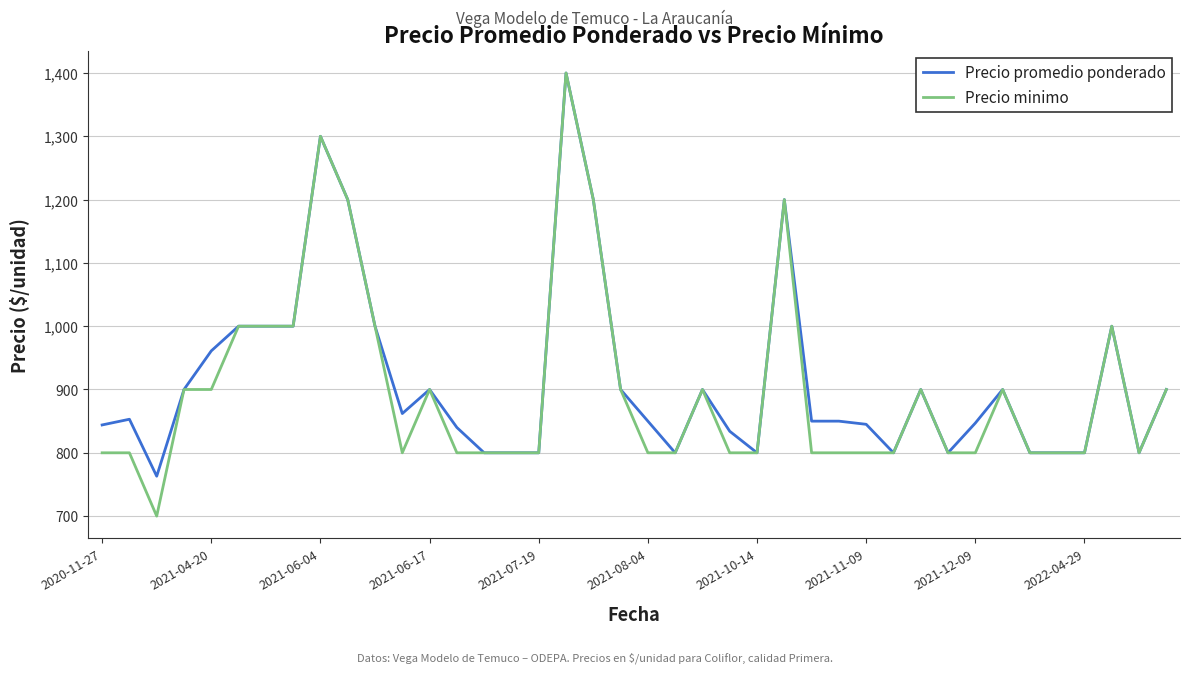

What is the maximum value for Precio minimo?

1400